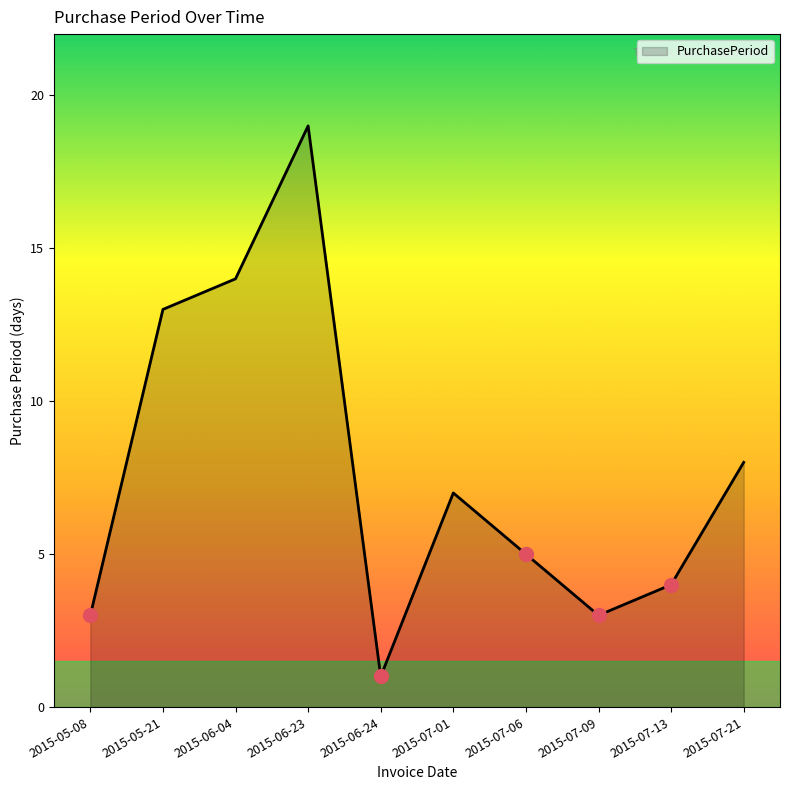

How many series are shown in this chart?

1